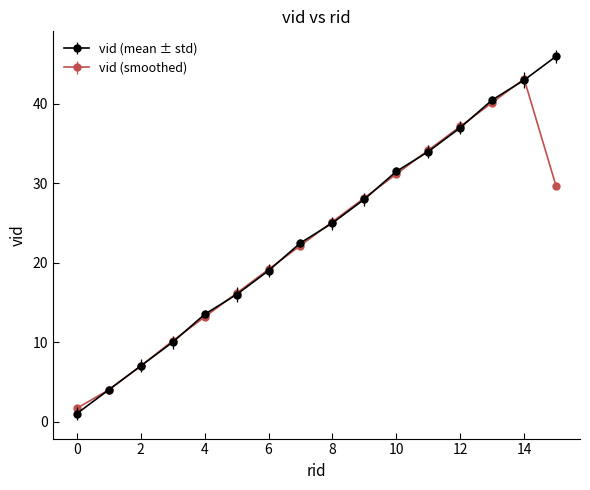

Rank the series by their maximum value, from lowest to highest.

vid (smoothed), vid (mean ± std)